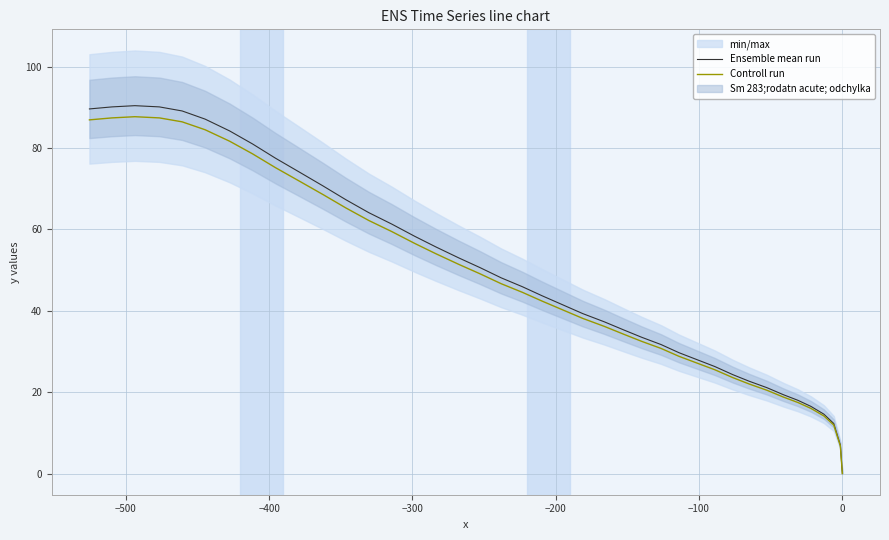

True or false: Ensemble mean run has a value of 4.8 at −100.

False